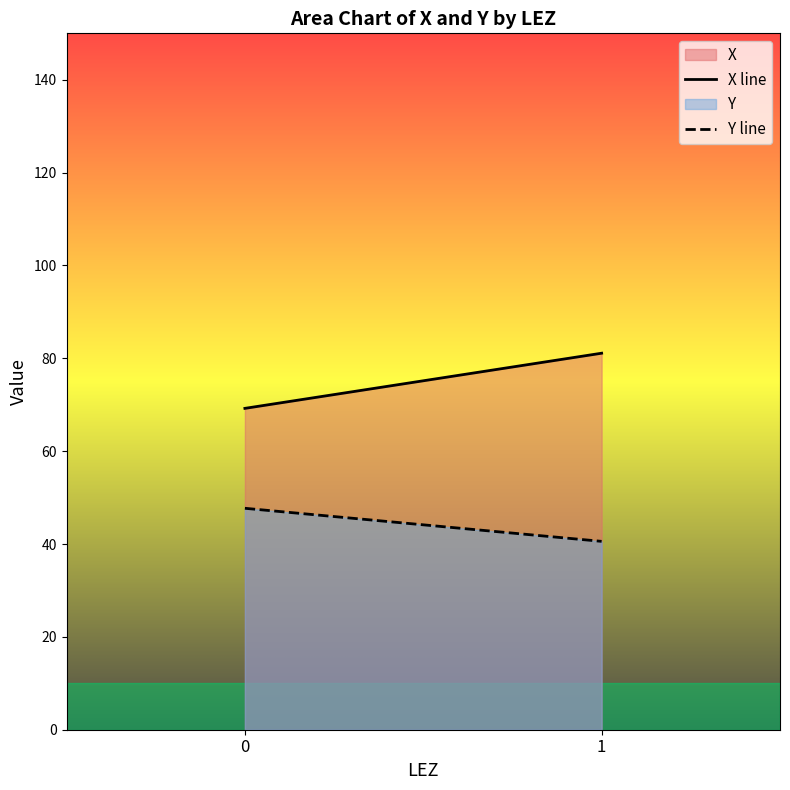

How many data points does each series have?

2